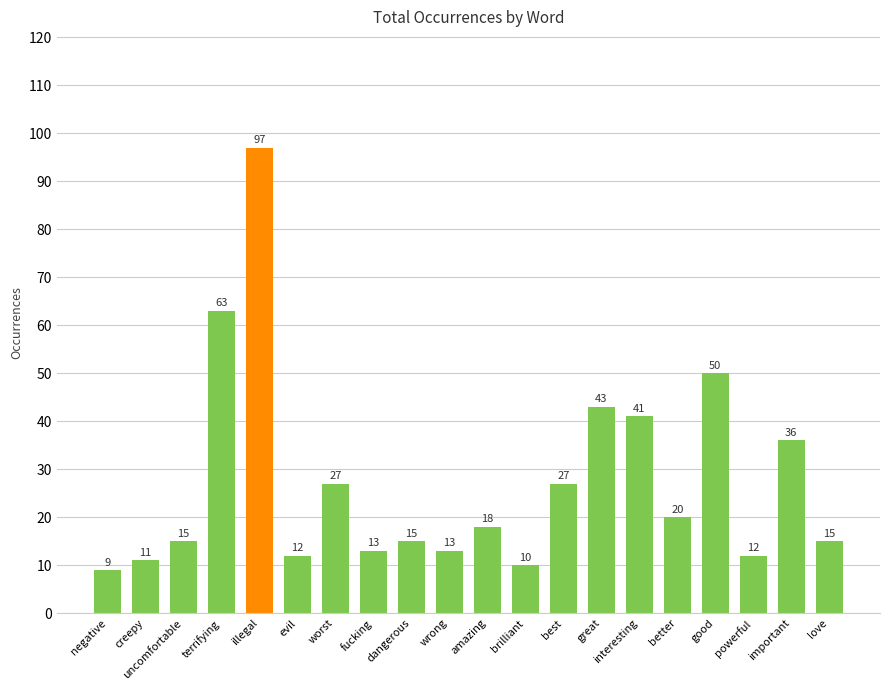

What is the difference between the maximum and minimum values?

88